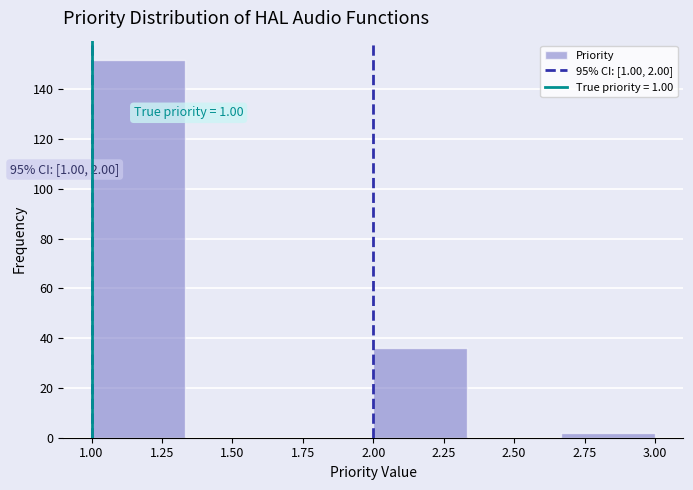

Which range on the x-axis has the tallest bar?

1.00 to 1.35